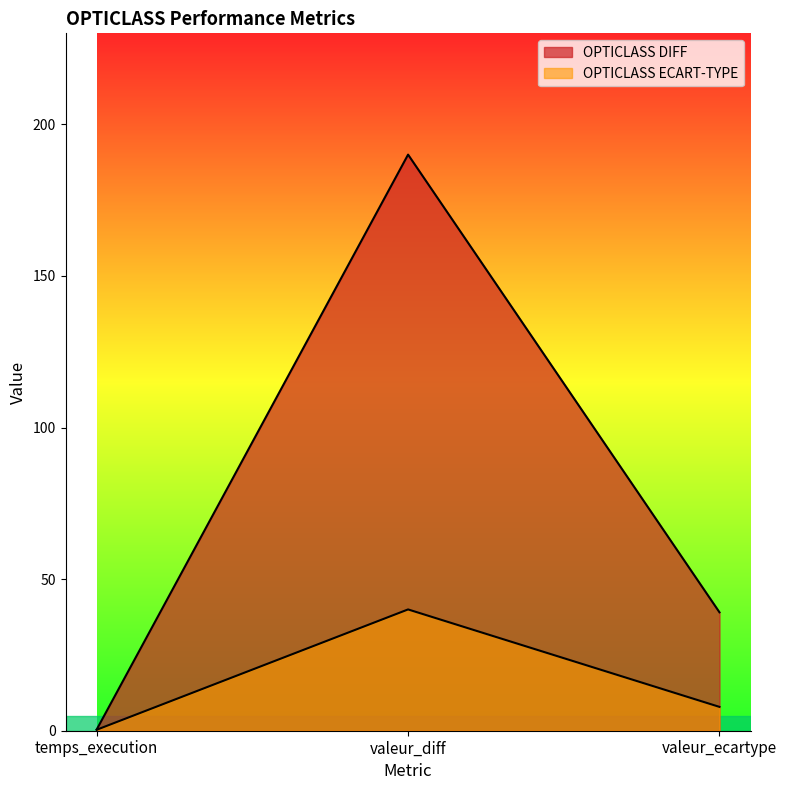

Read the OPTICLASS DIFF value at temps_execution.

0.4